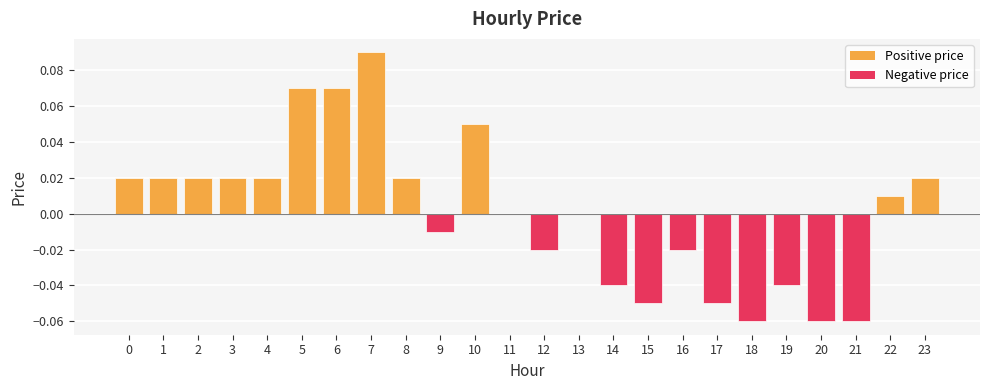

Count the number of data series in this chart.

1